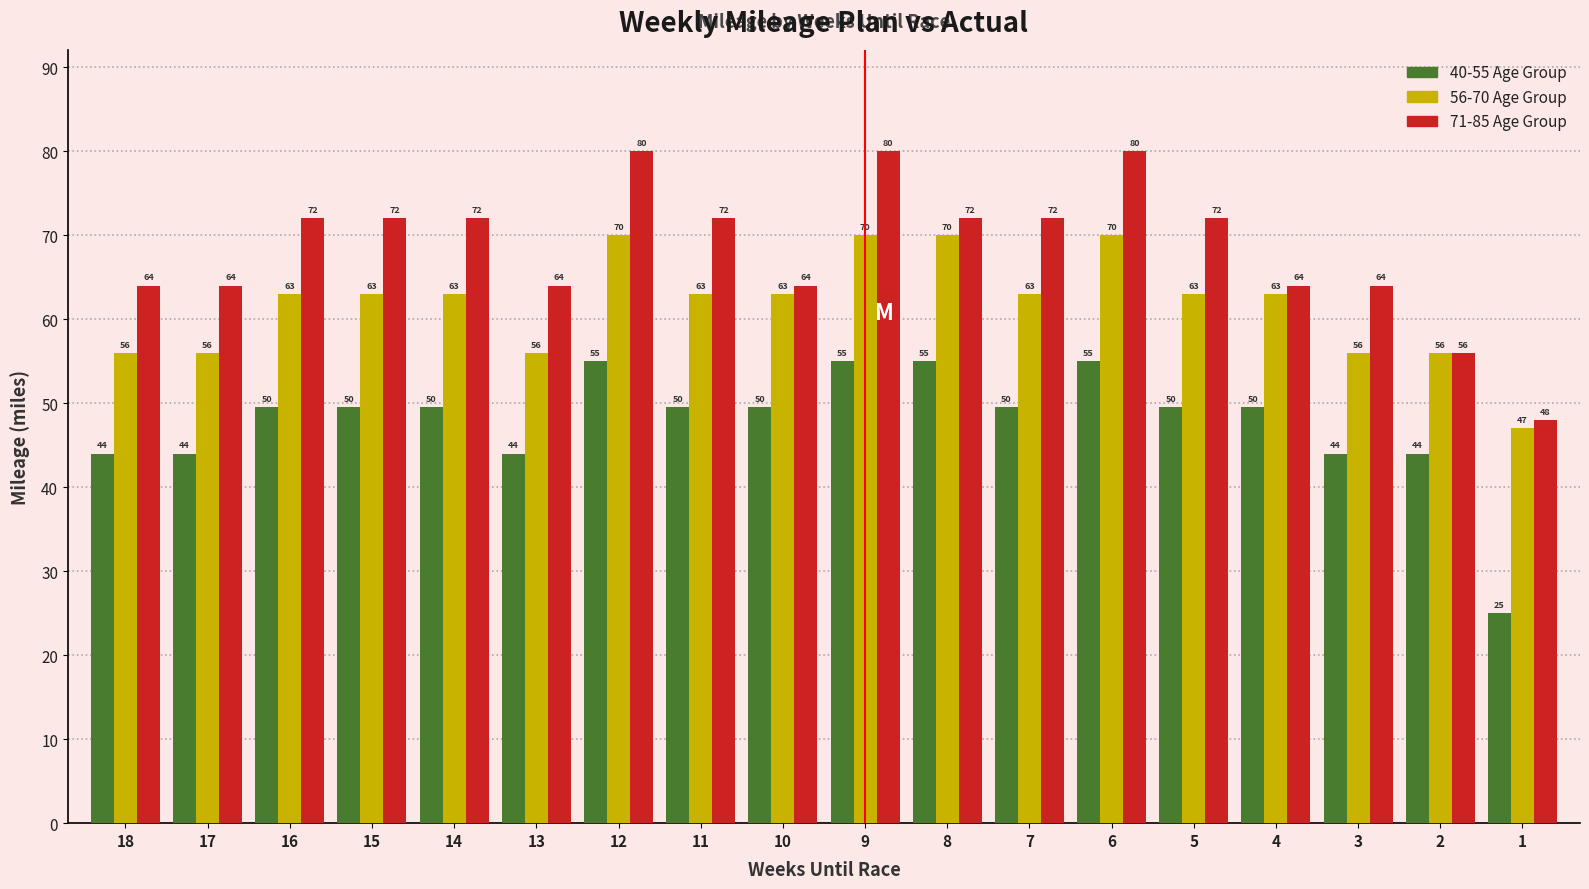

What is the total value across all series at 18?

164.0